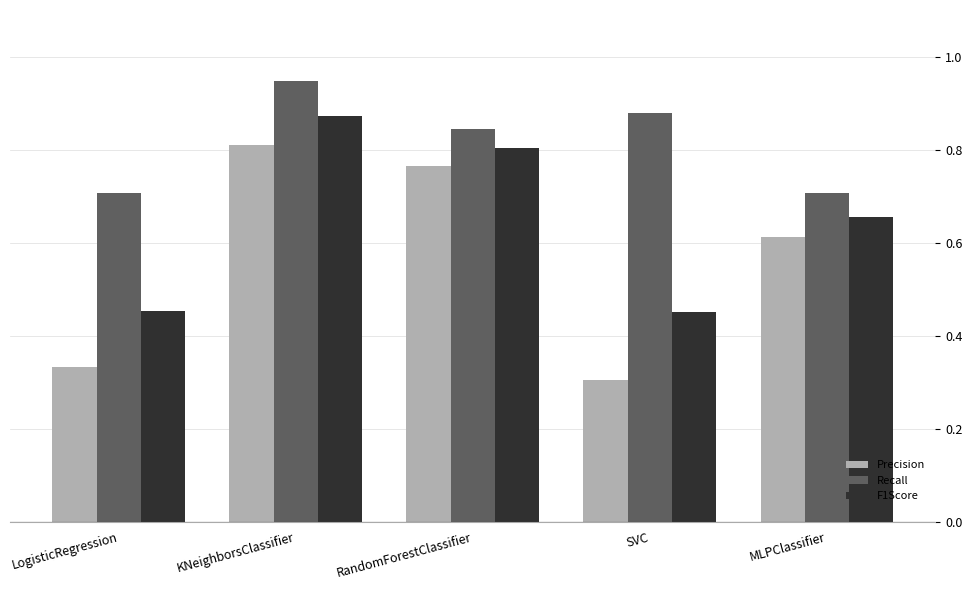

What is the total value across all series at RandomForestClassifier?

2.4